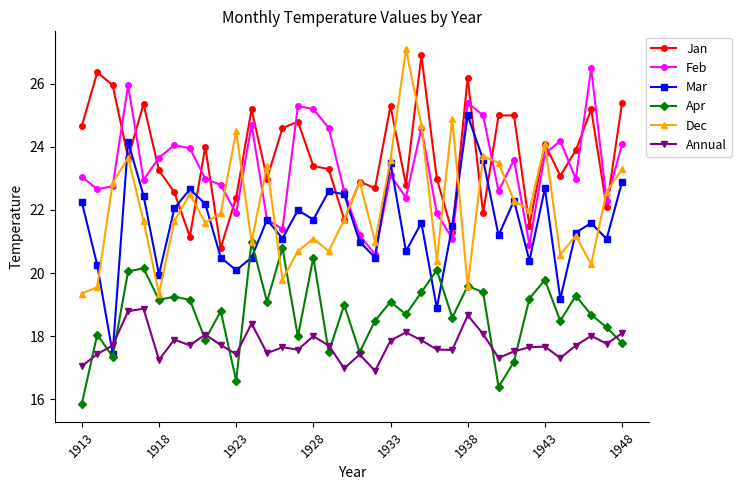

True or false: Jan has more than 1 interior local peaks.

True